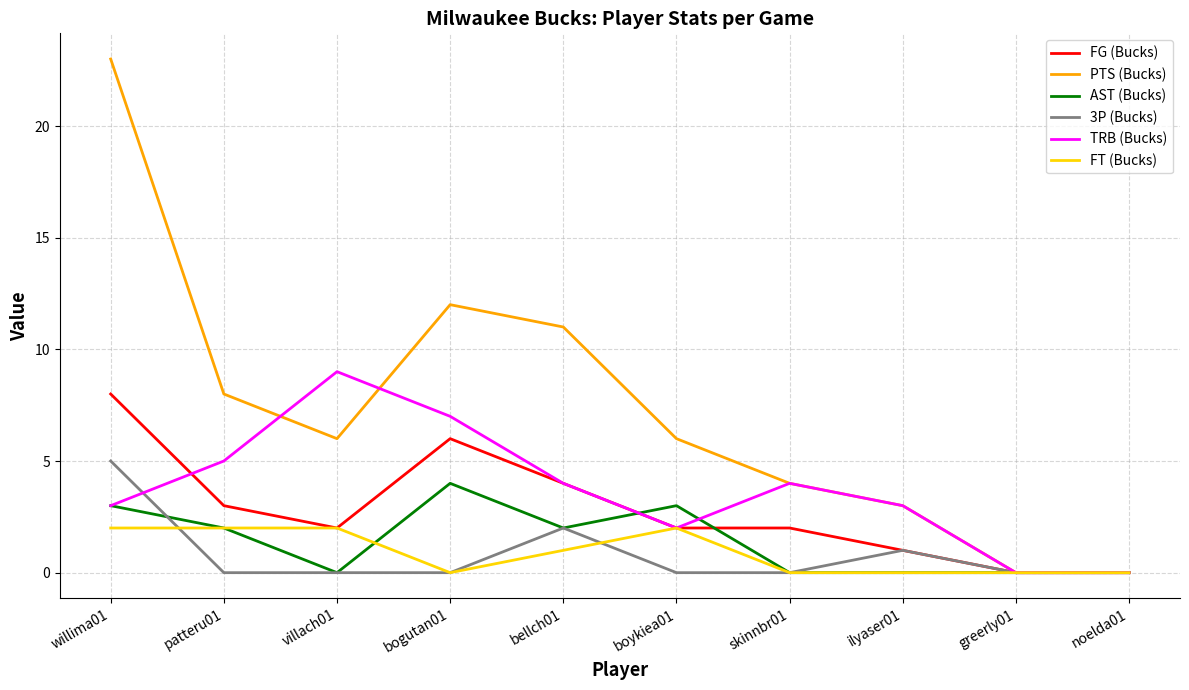

What is the sum of all 3P (Bucks) values?

8